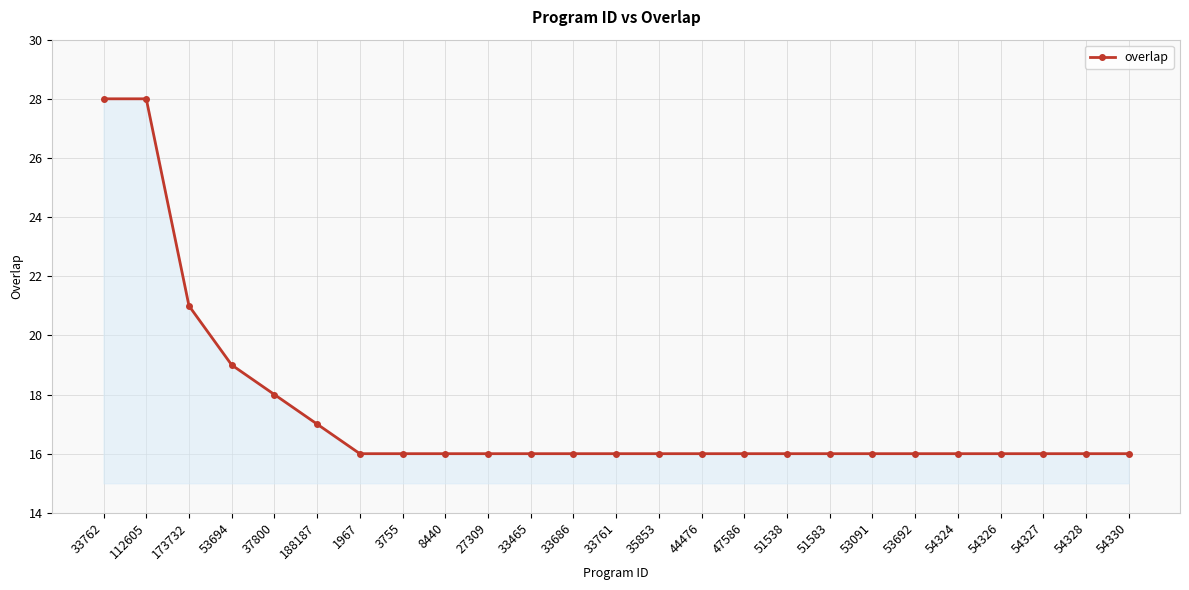

How many lines are shown in the chart?

1